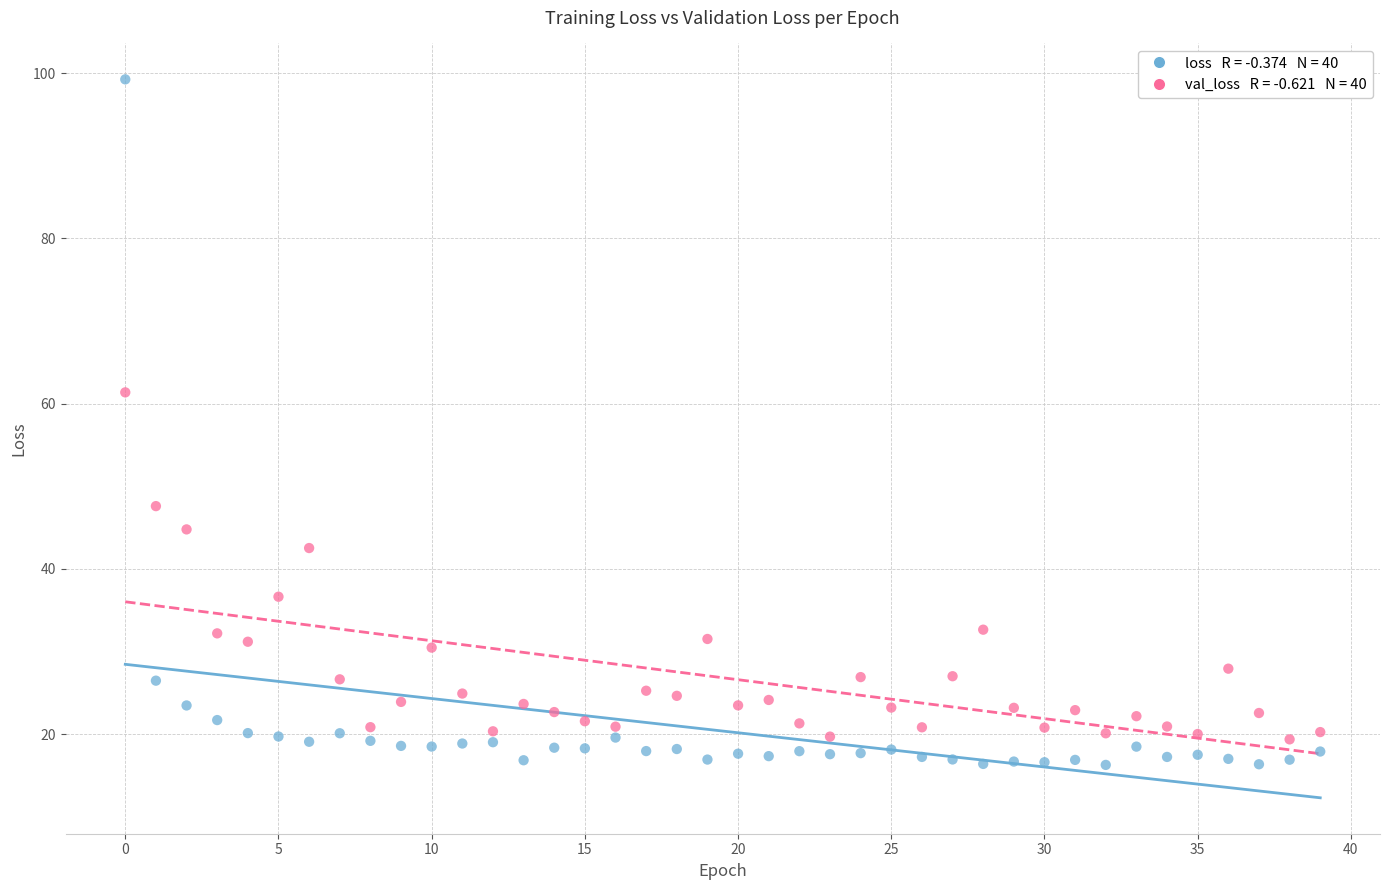

Across all series, what Y value is closest to 57?

61.4